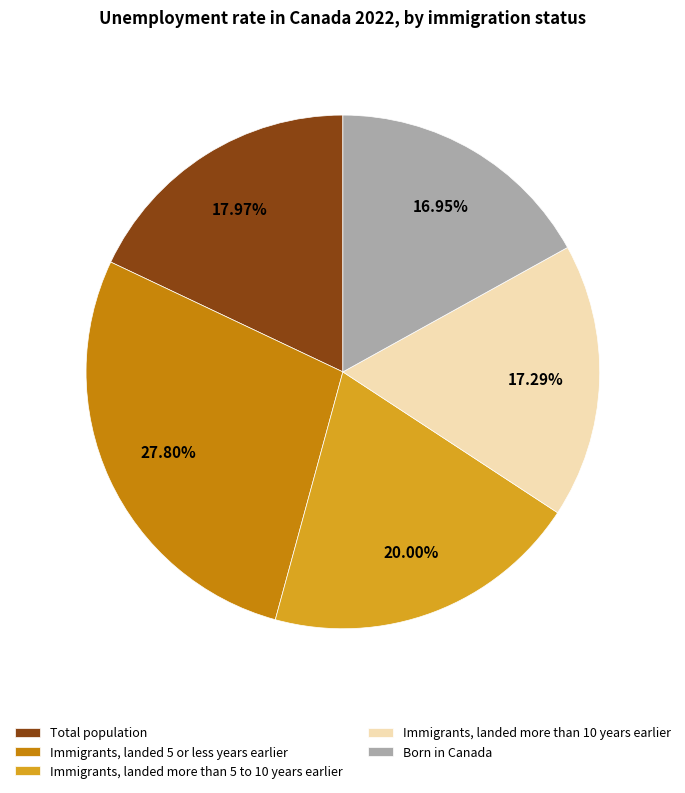

To the nearest percent, what is the average slice percentage?

20%